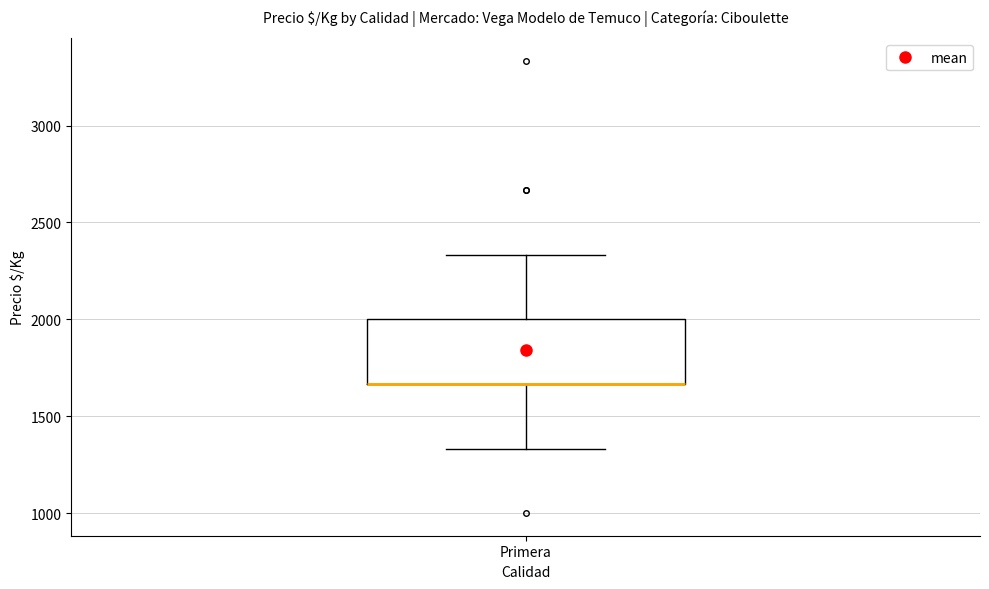

Transcribe this box plot: give where the median line is, the range the box spans, and where the two whiskers end, as read against the y-axis. The values are not printed on the chart, so give them approximately, as read against the axis.

median 1650 (drawn on the box's lower edge), box 1650 to 2000, whiskers 1350 to 2350